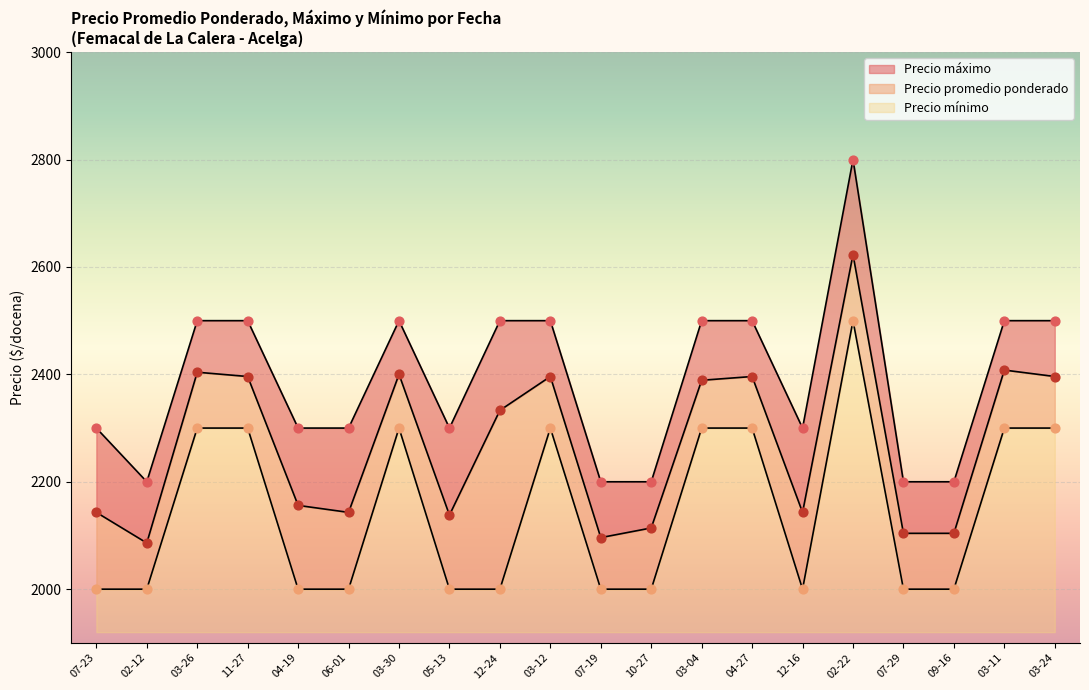

Which series contains the highest Y value?

Precio máximo